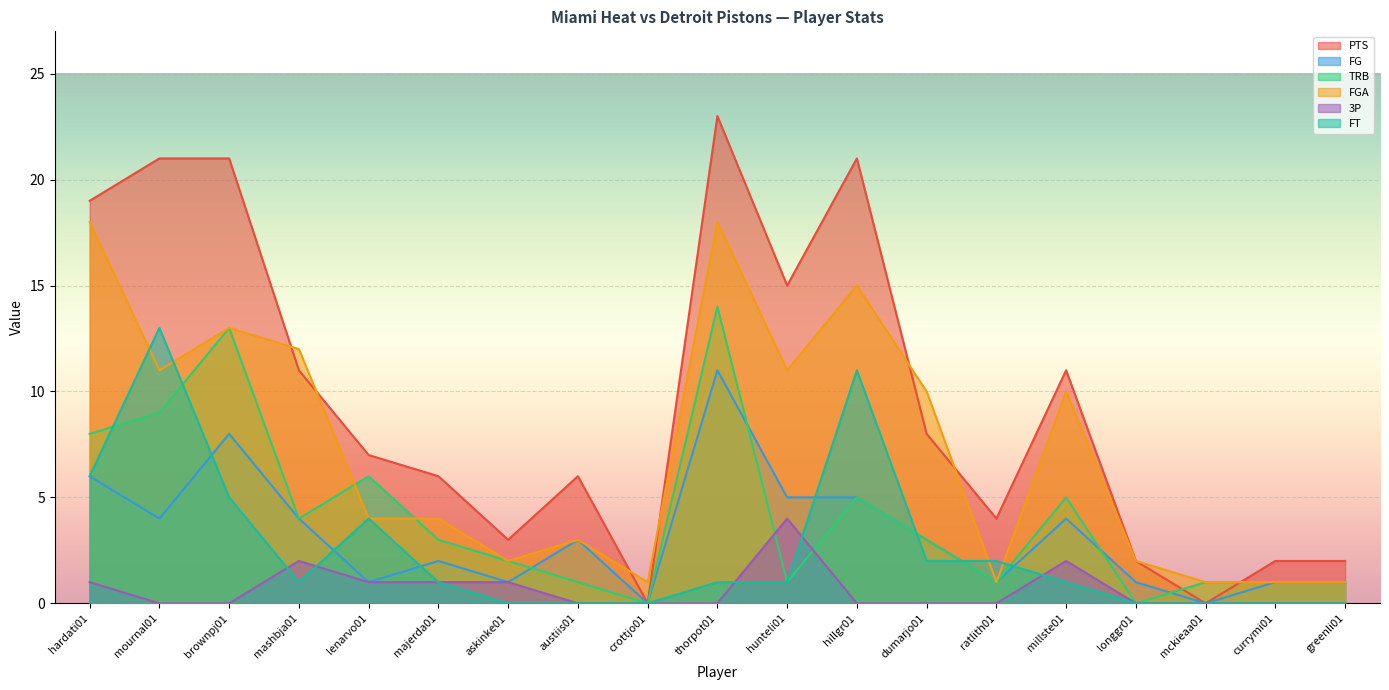

In PTS, how many points are lower than both neighbors (excluding endpoints)?

5